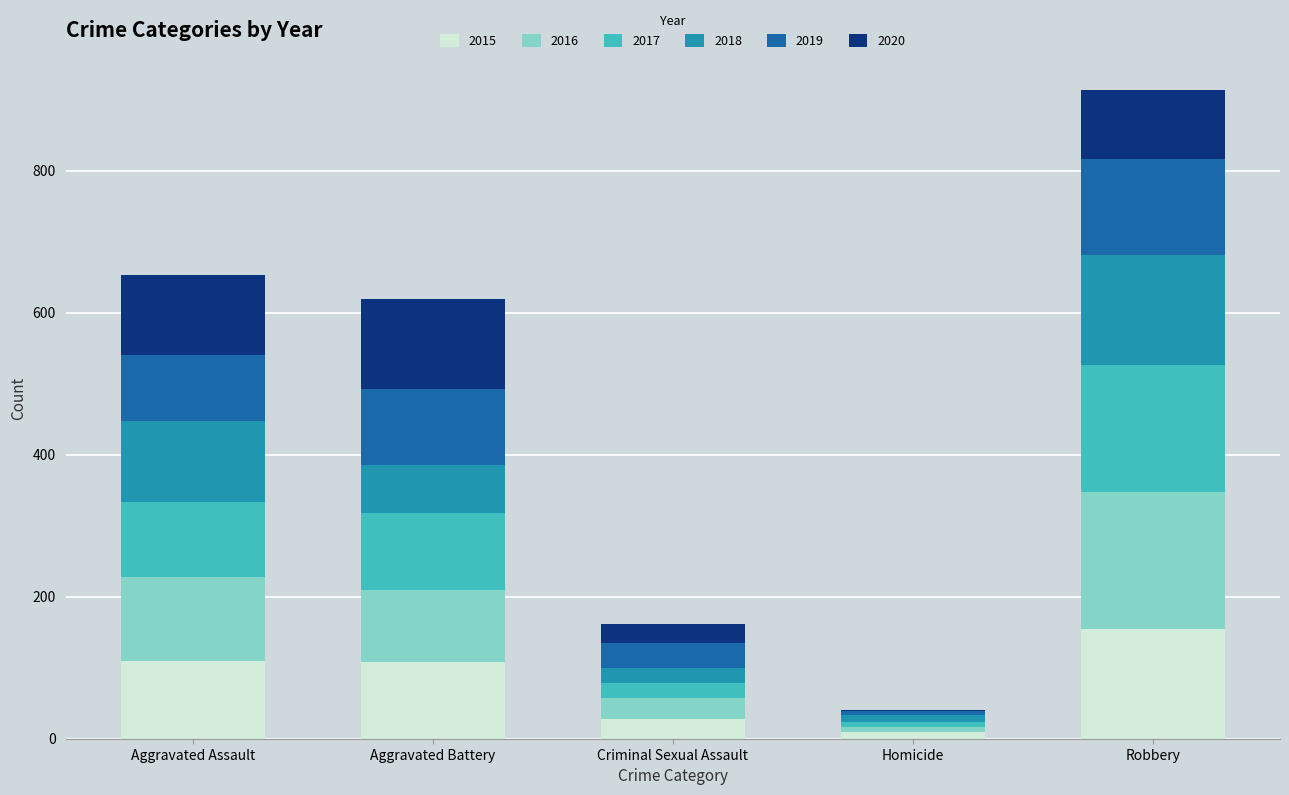

What is the total value across all series at Robbery?

913